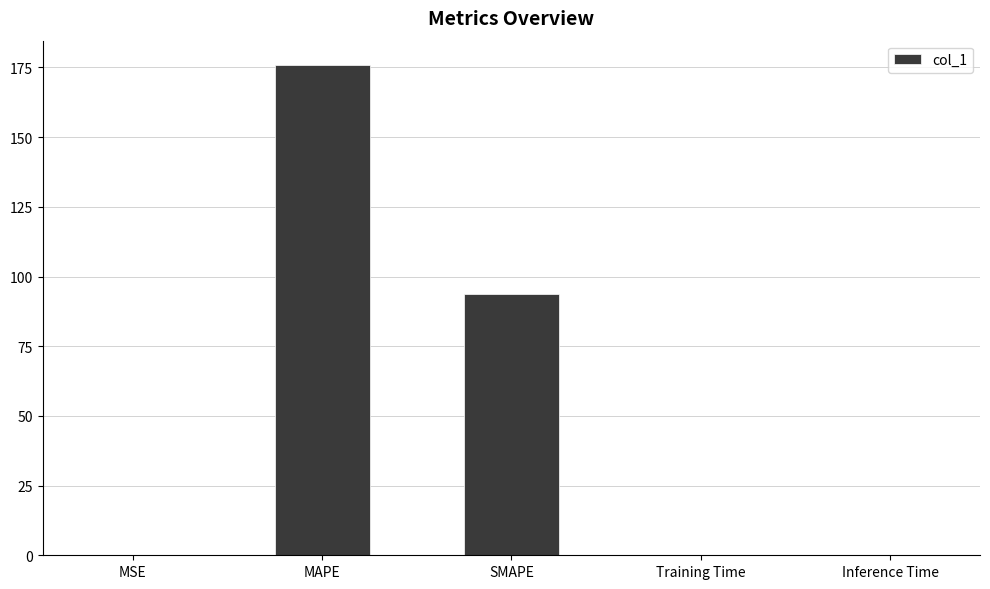

Count the number of categories in the chart.

5